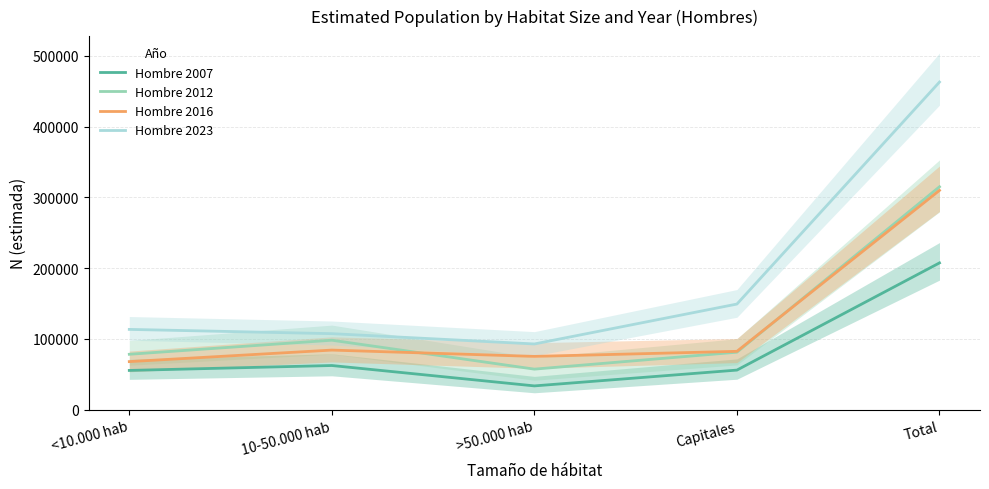

What is the label of the 5th point from the right?

<10.000 hab